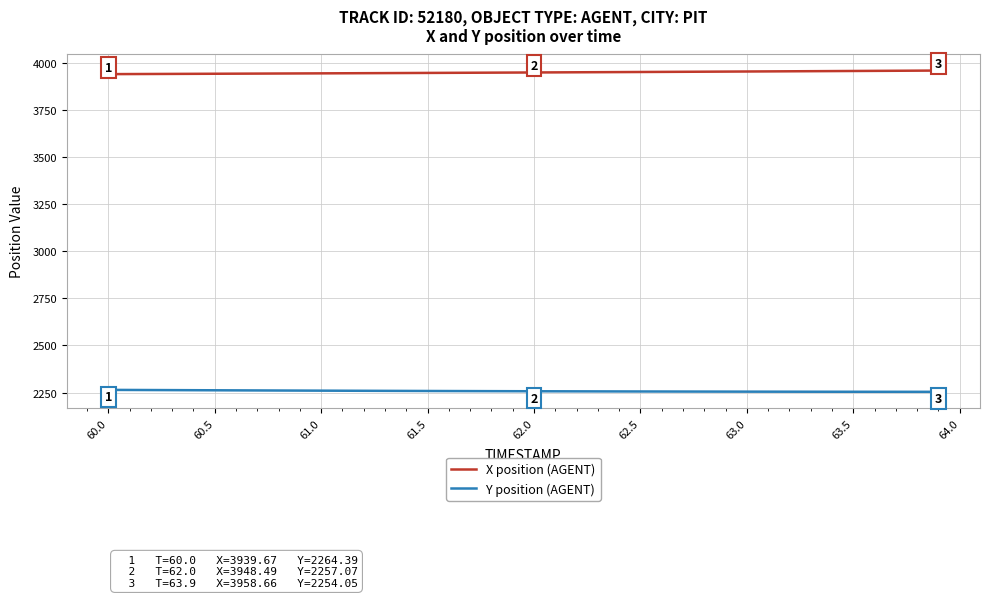

How many values in the Y position (AGENT) series are below 2257?

19